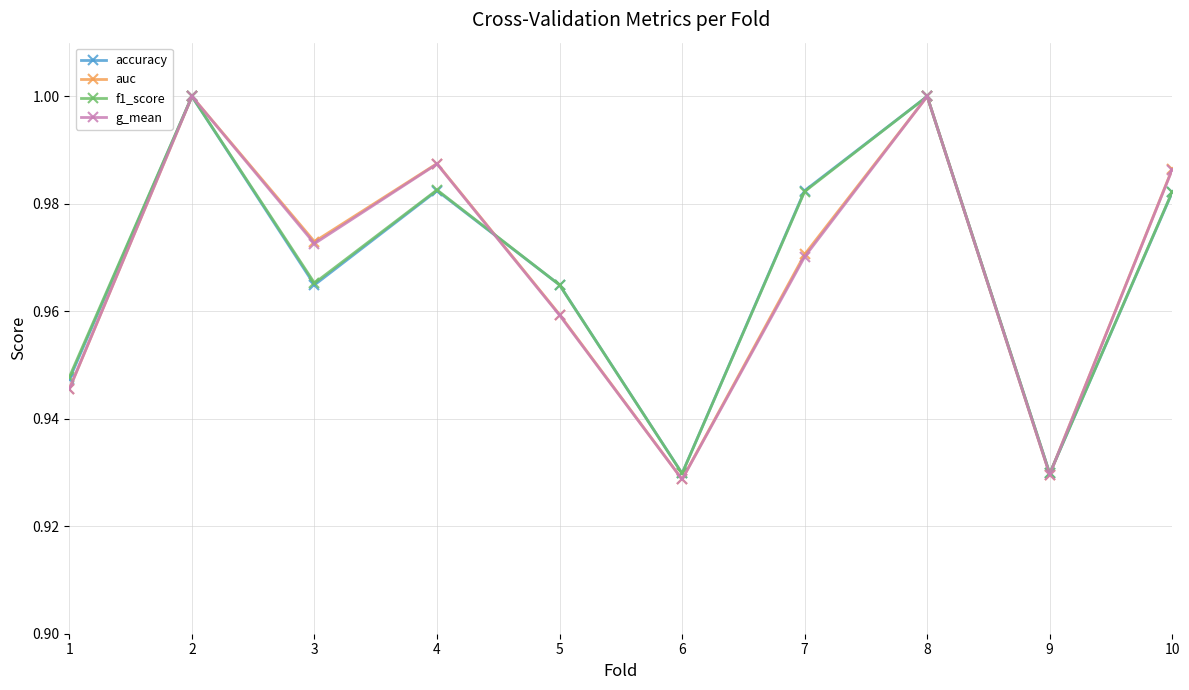

Which series has the largest range (max minus min)?

g_mean